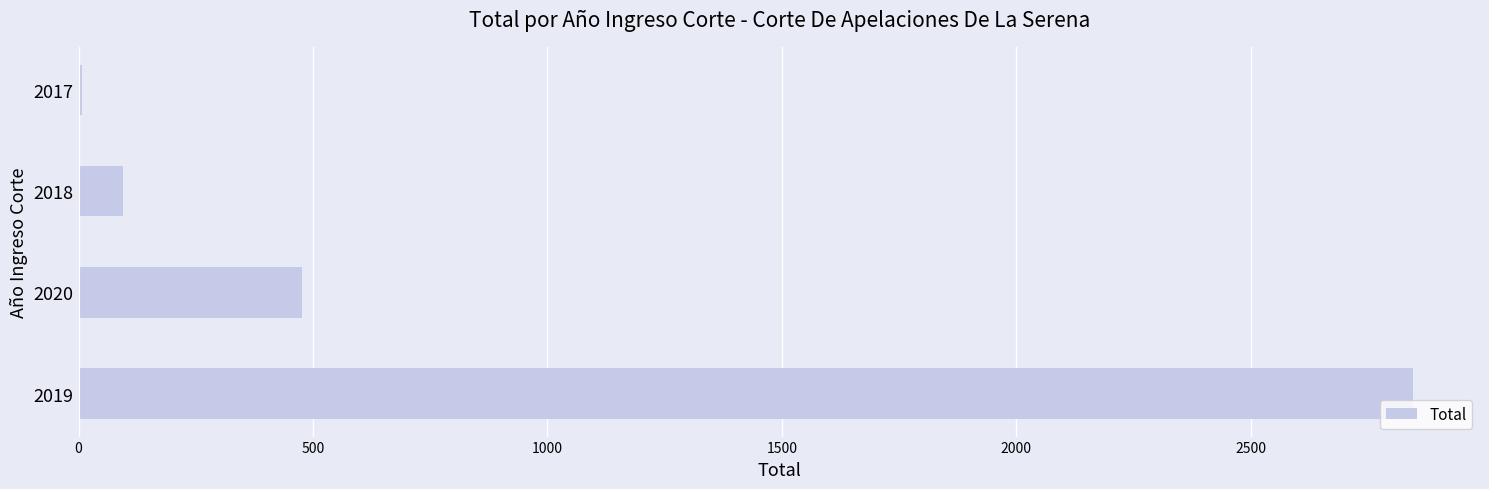

What is the average value?

857